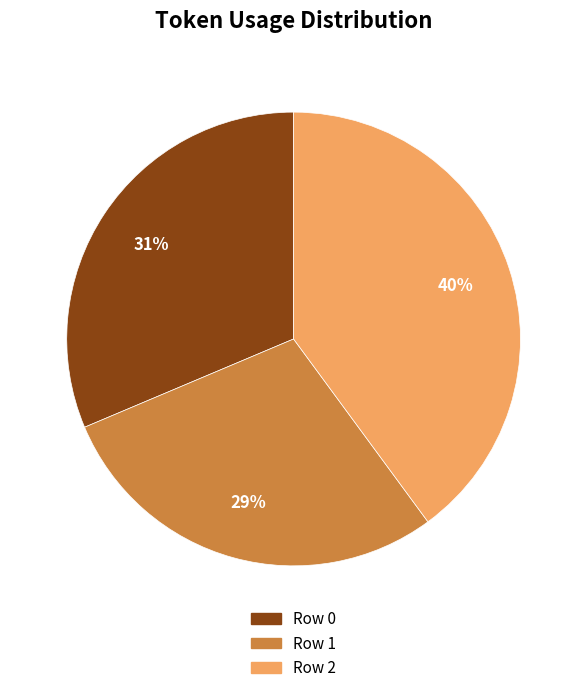

Is there any slice that represents more than half of the pie?

No